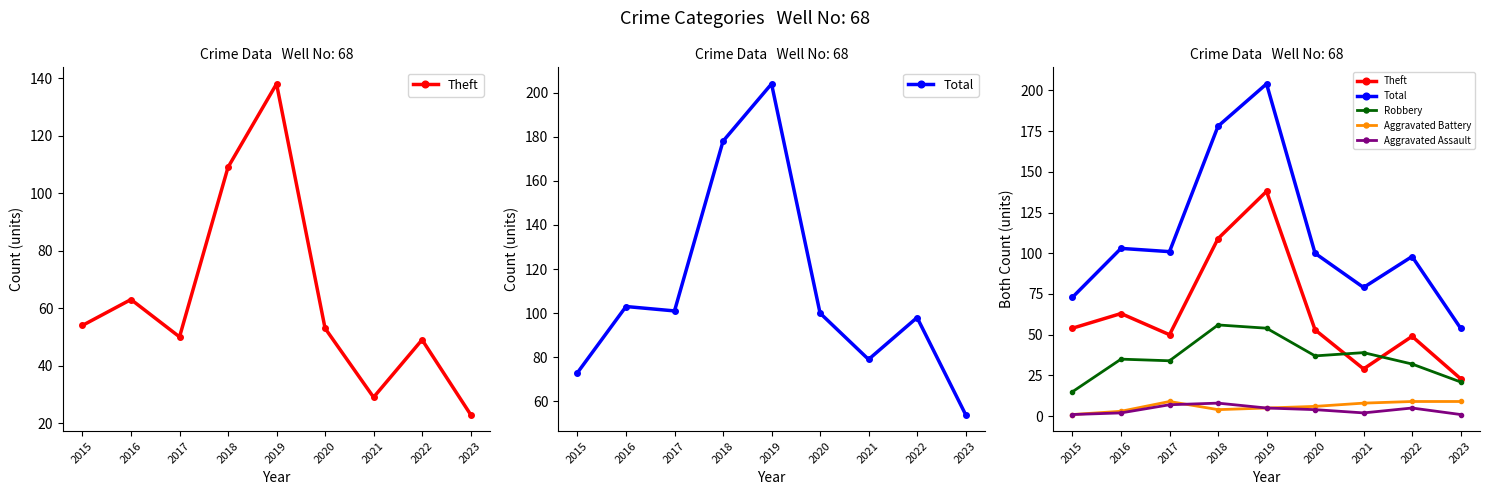

True or false: Robbery and Total intersect in this chart.

False